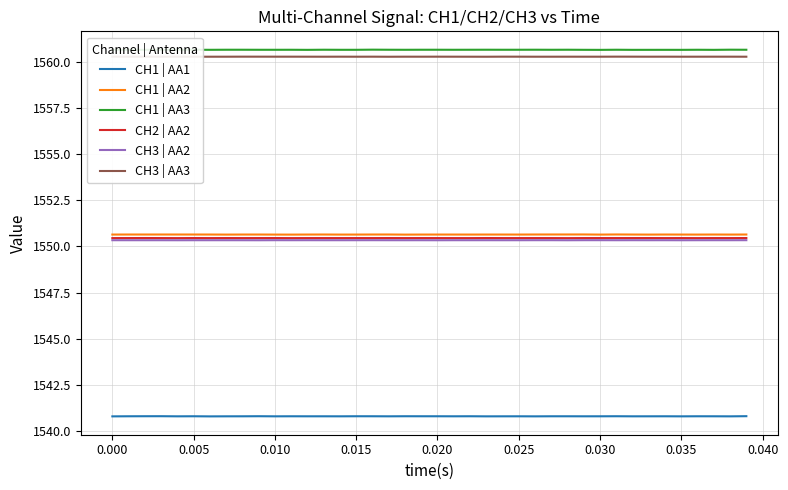

In CH1 | AA3, how many points are lower than both neighbors (excluding endpoints)?

12